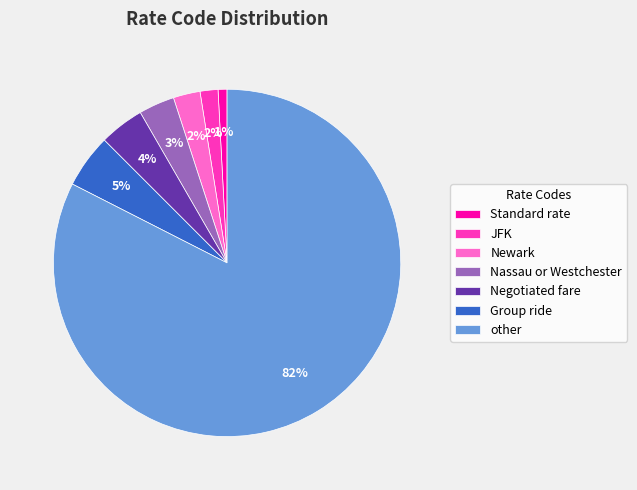

To the nearest percent, what portion does Nassau or Westchester represent?

3%